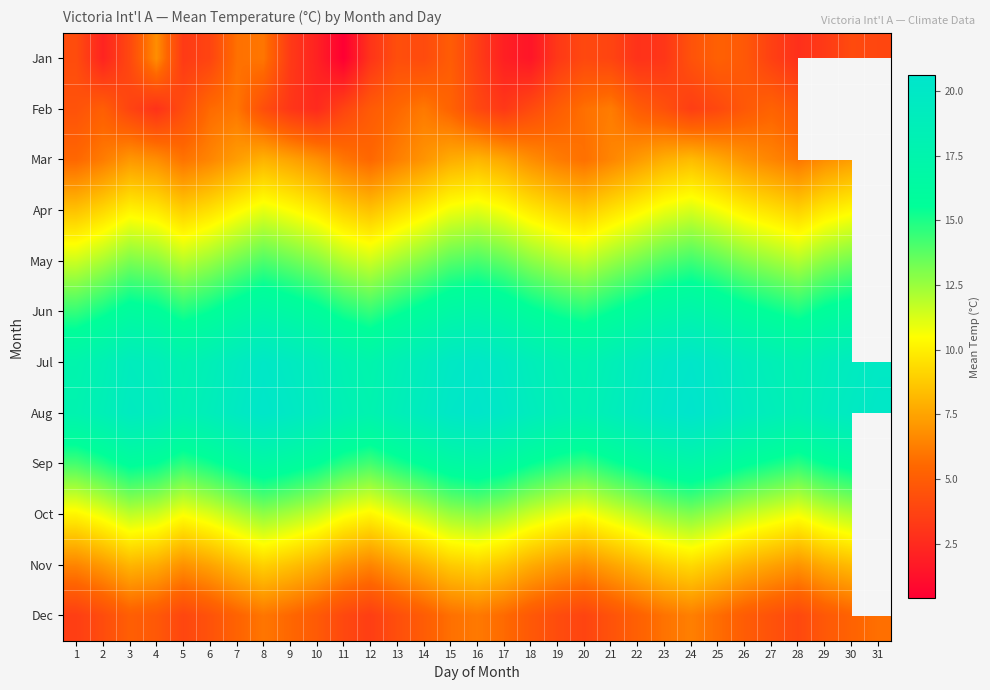

How many data points in Jan are less than 3?

7